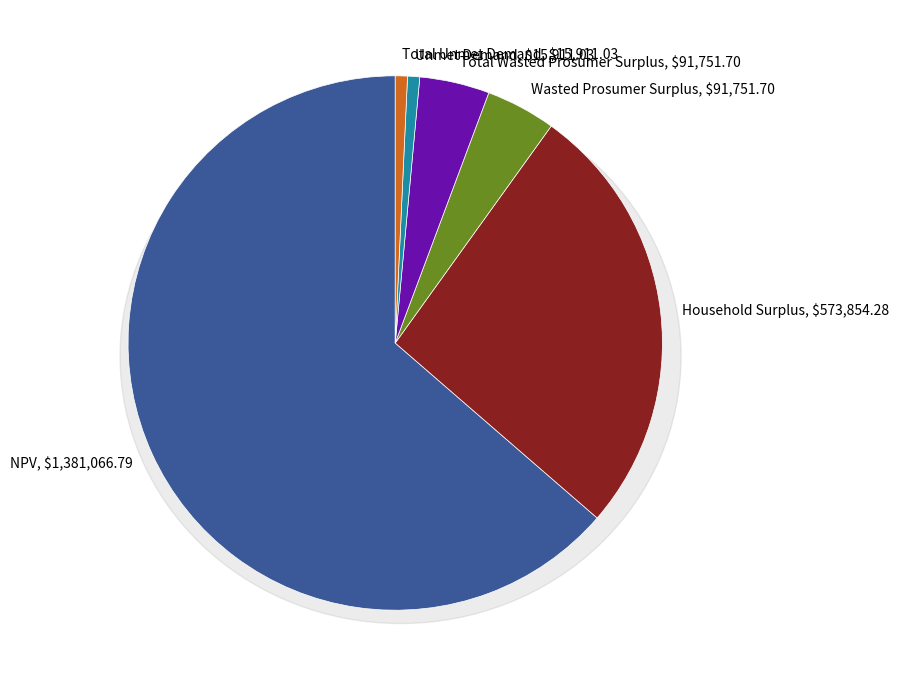

What percentage is the Total Wasted Prosumer Surplus slice, to the nearest percent?

4%